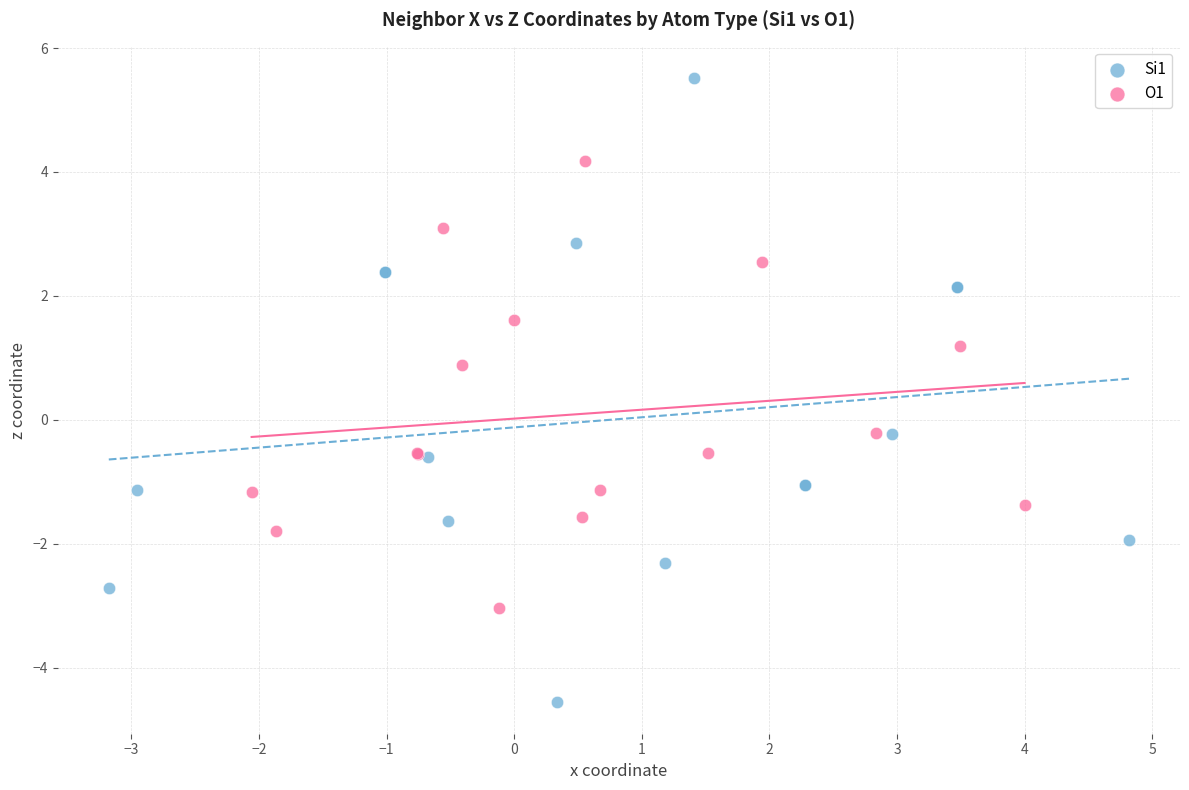

Which series contains the lowest Y value?

Si1